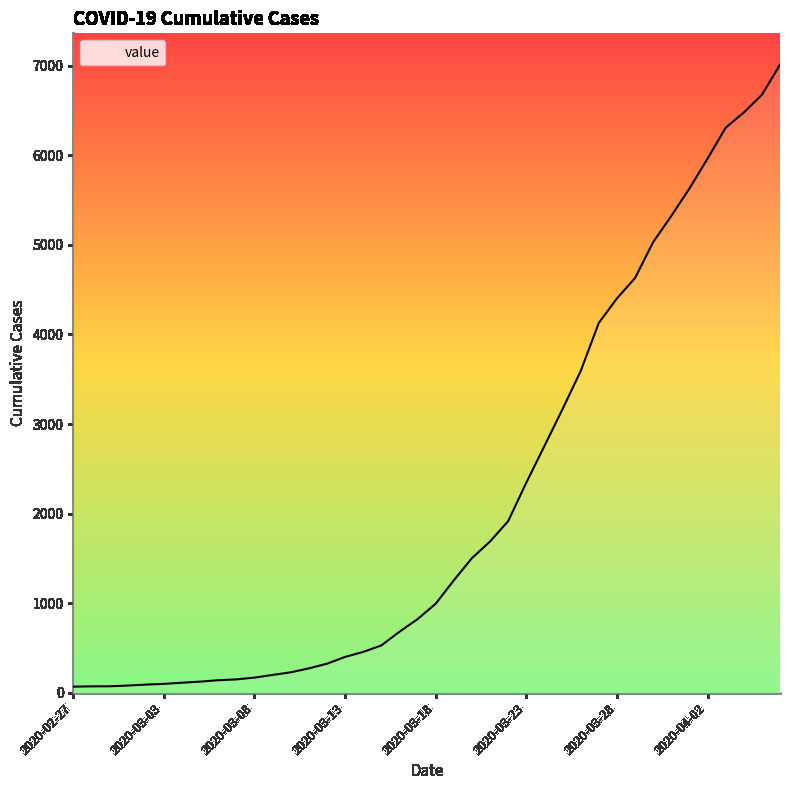

What is the difference between the maximum and minimum values?

6944